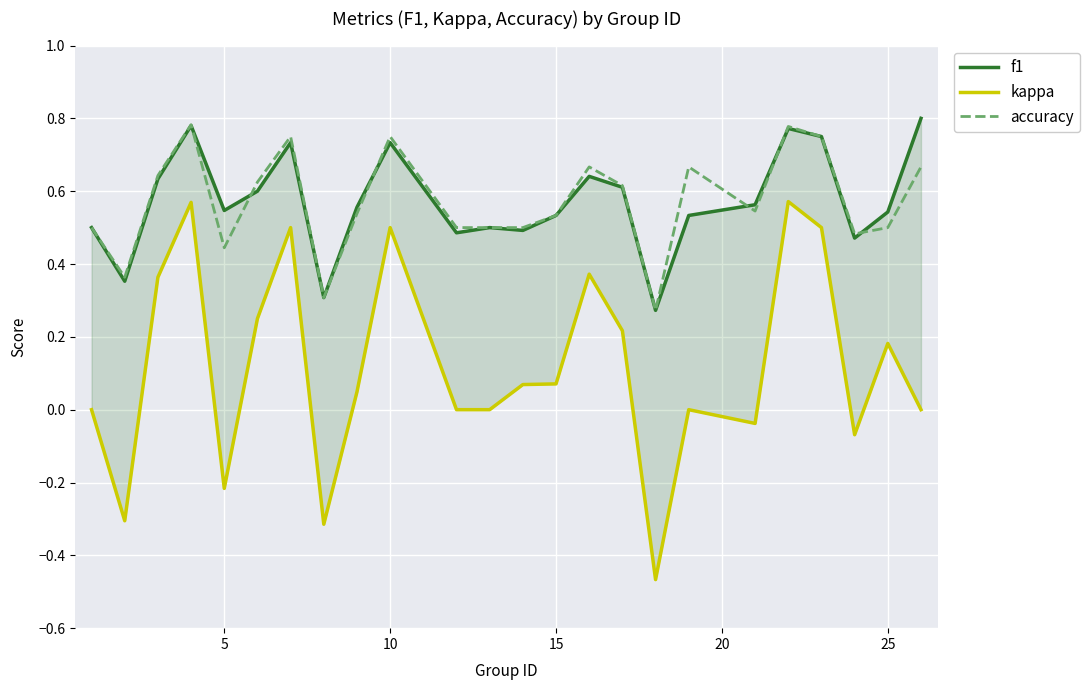

Which series changed the most between 10 and 17?

kappa